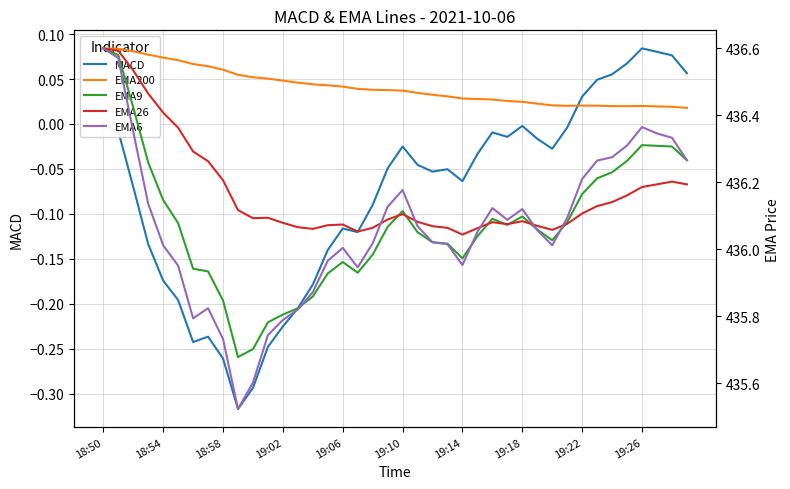

Which series changed the most between 35 and 36?

EMA6